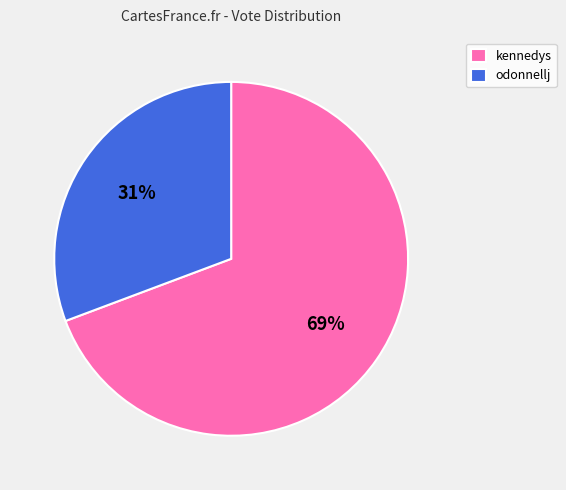

How many slices are in this pie chart?

2